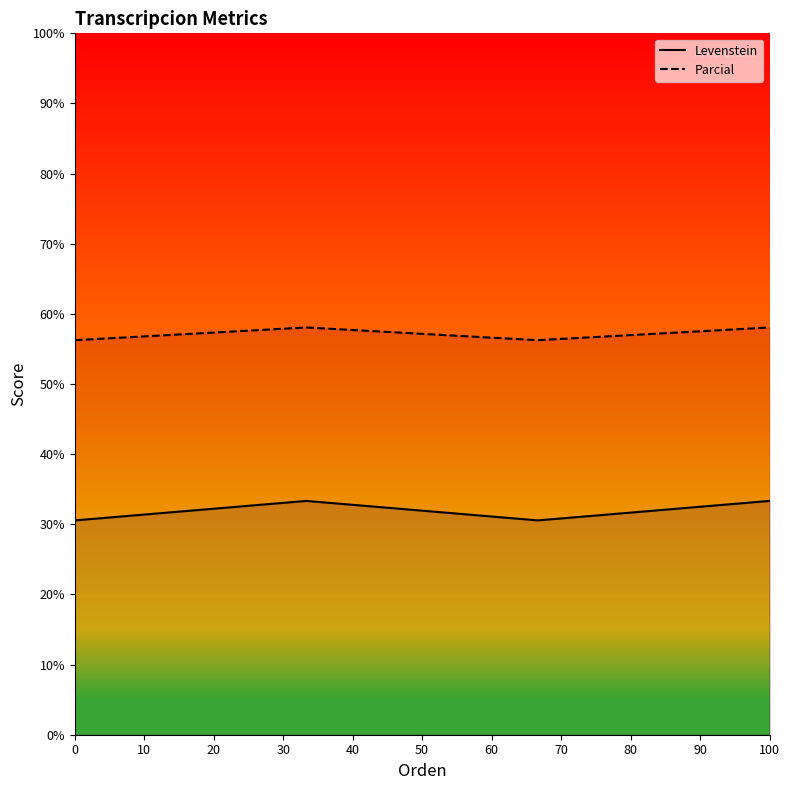

Which series has the largest total across all categories?

Parcial